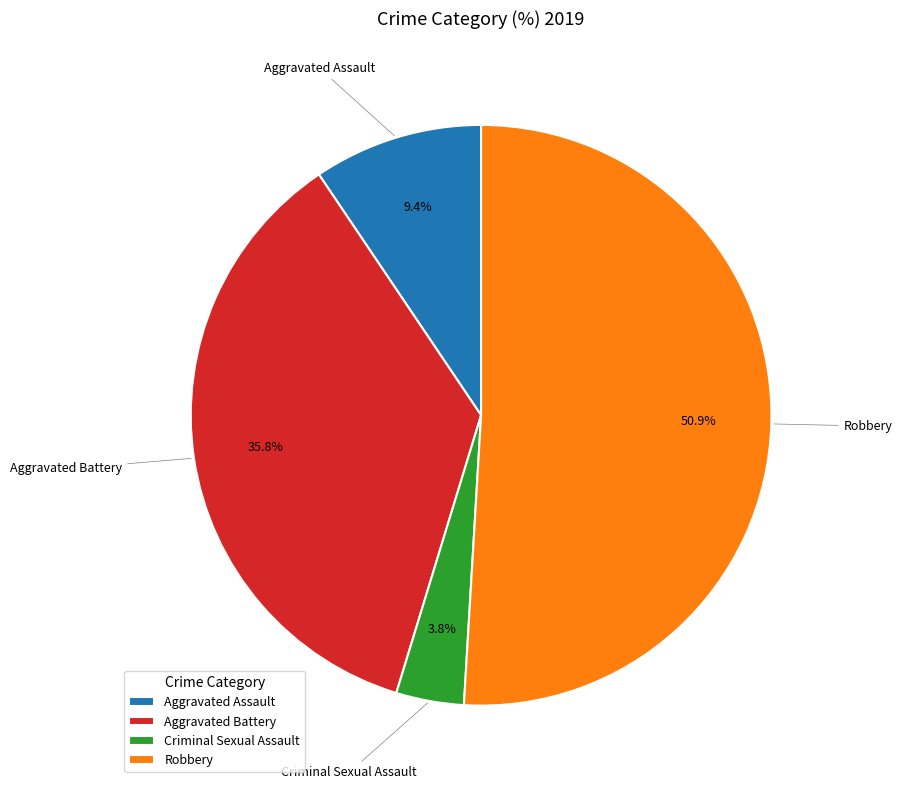

How many slices are in this pie chart?

4